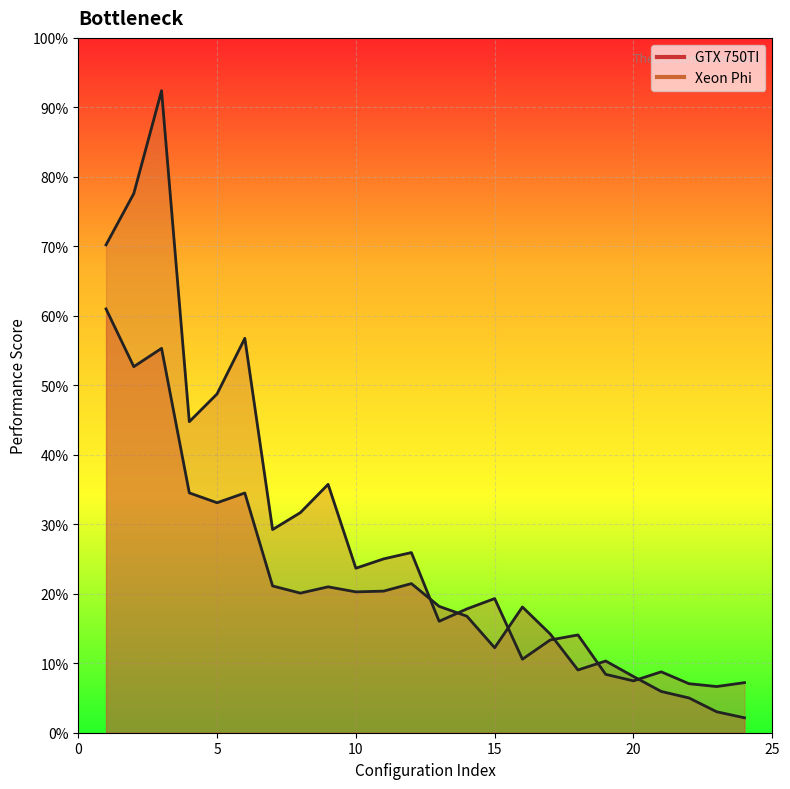

Is the value of GTX 750TI at 23 greater than the value of Xeon Phi at 19?

No